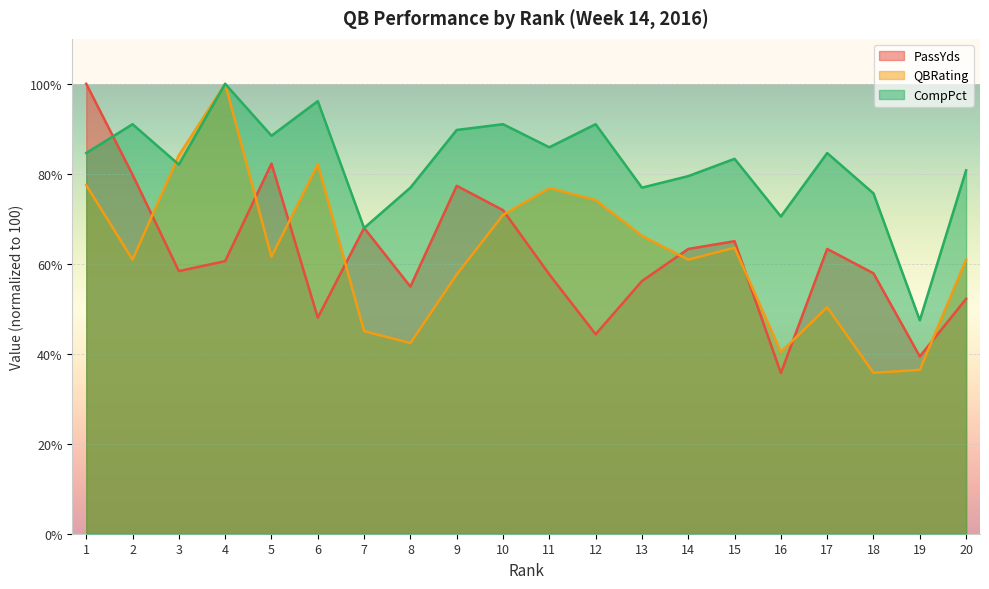

What is the total value across all series at 18?

169.3